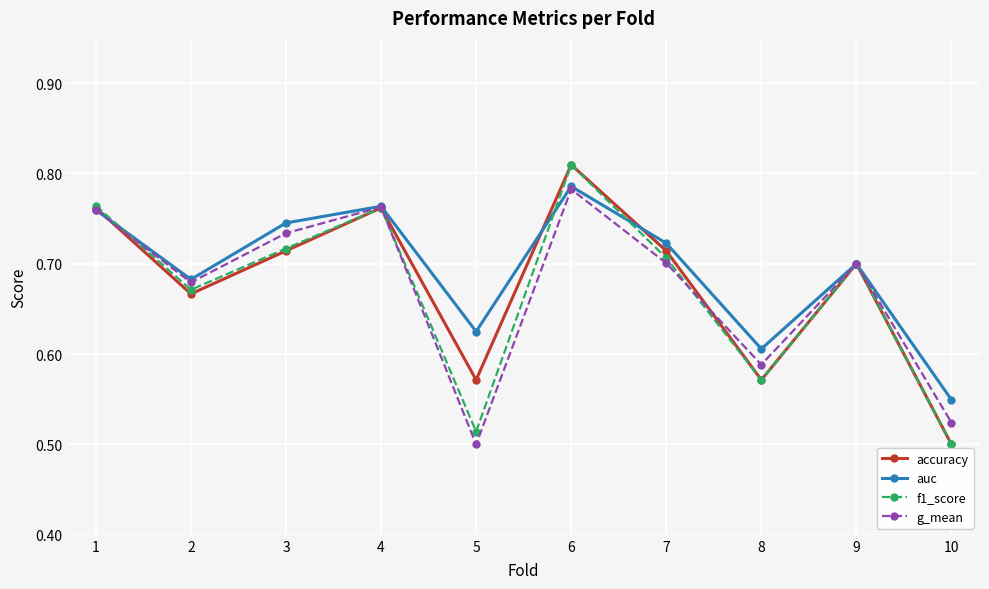

The value of f1_score at 5 is 0.2. True or false?

False